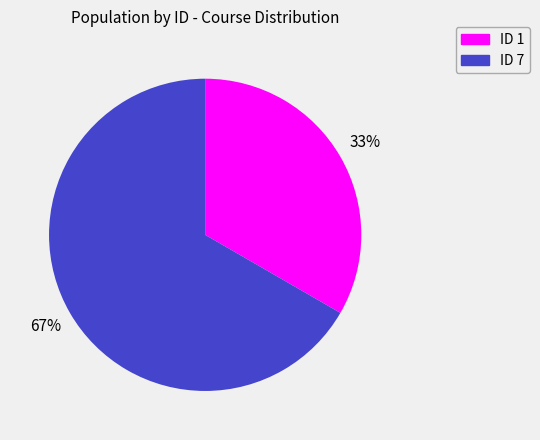

To the nearest percent, what is the average slice percentage?

50%